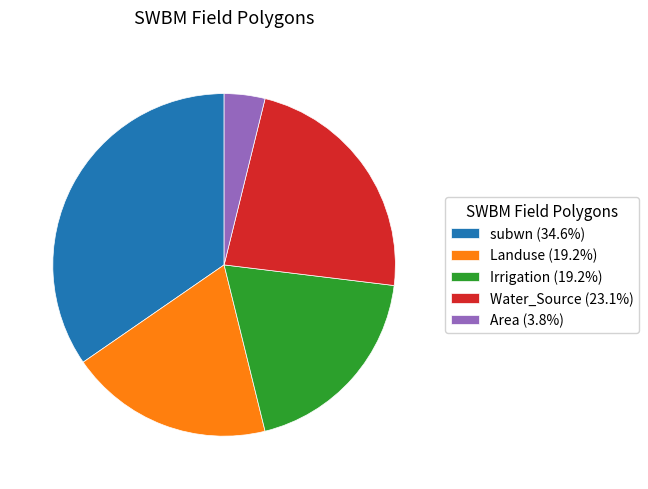

How many segments does this pie chart have?

5